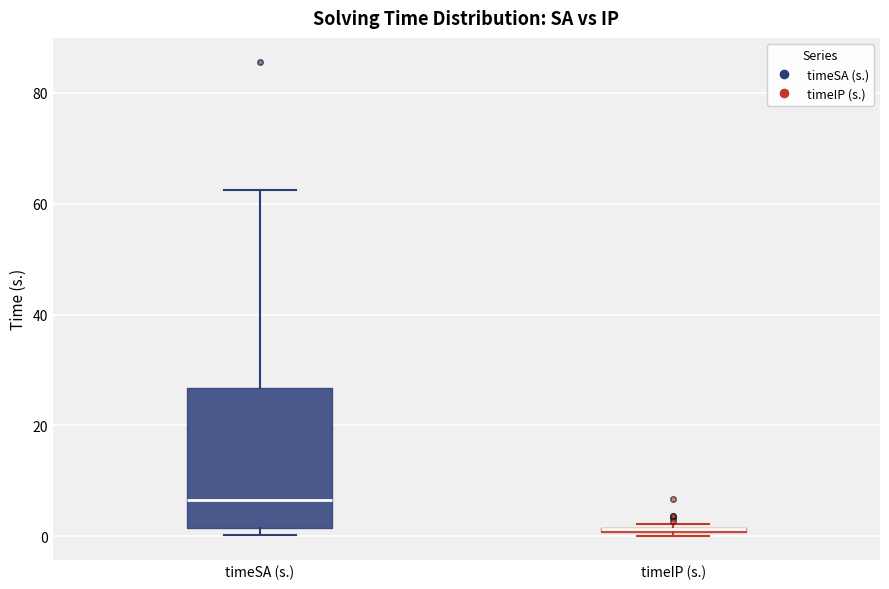

Where does the upper whisker of the box for timeSA (s.) end on the y-axis? The values are not printed on the chart, so give them approximately, as read against the axis.

62